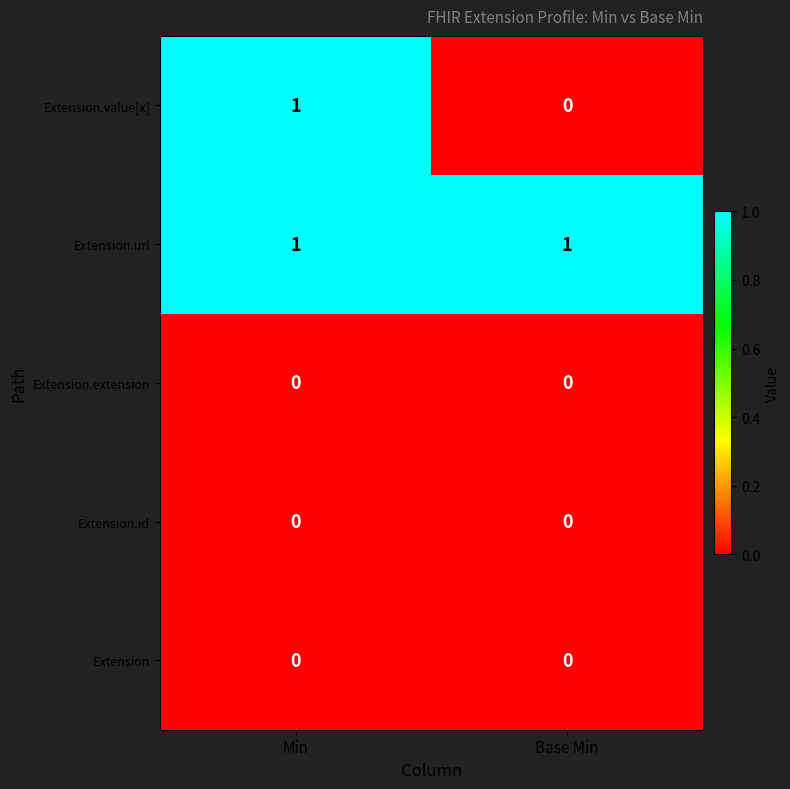

Is the value of Extension.url at Base Min greater than the value of Extension at Min?

Yes